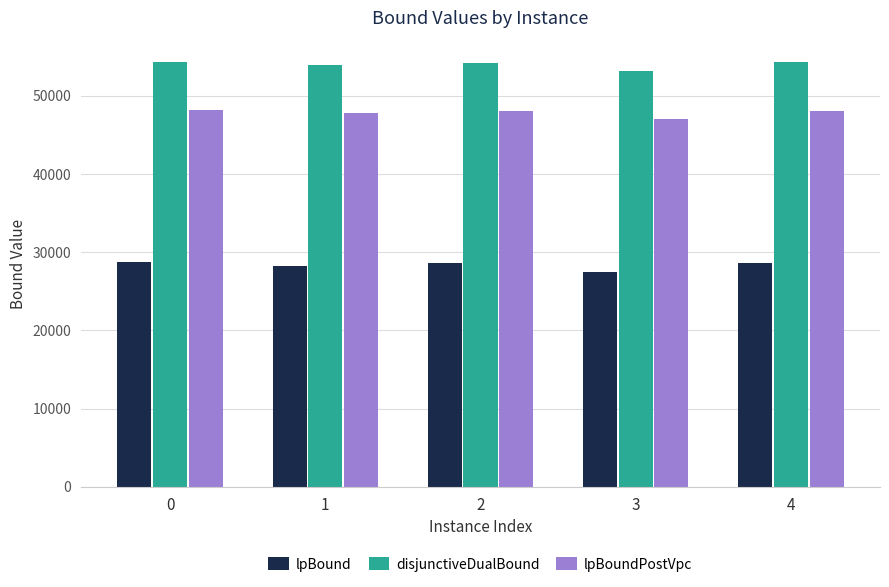

How many data points in disjunctiveDualBound are above 54225?

3